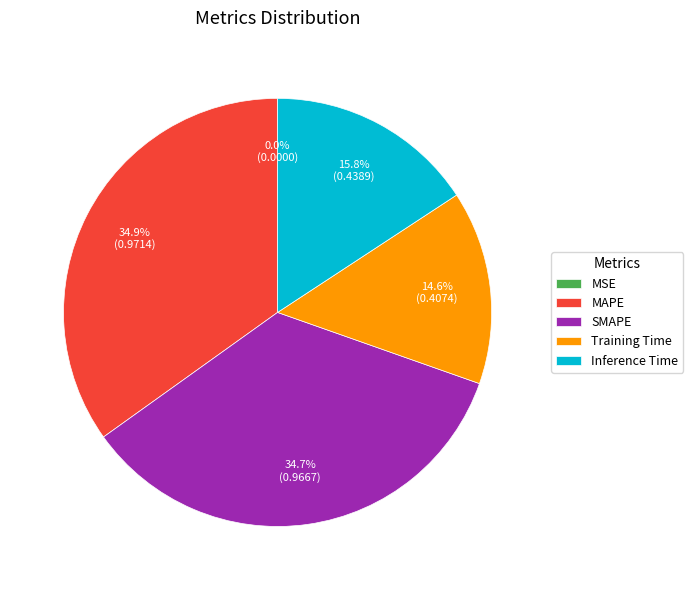

What percentage is NOT represented by MAPE?

65.1%